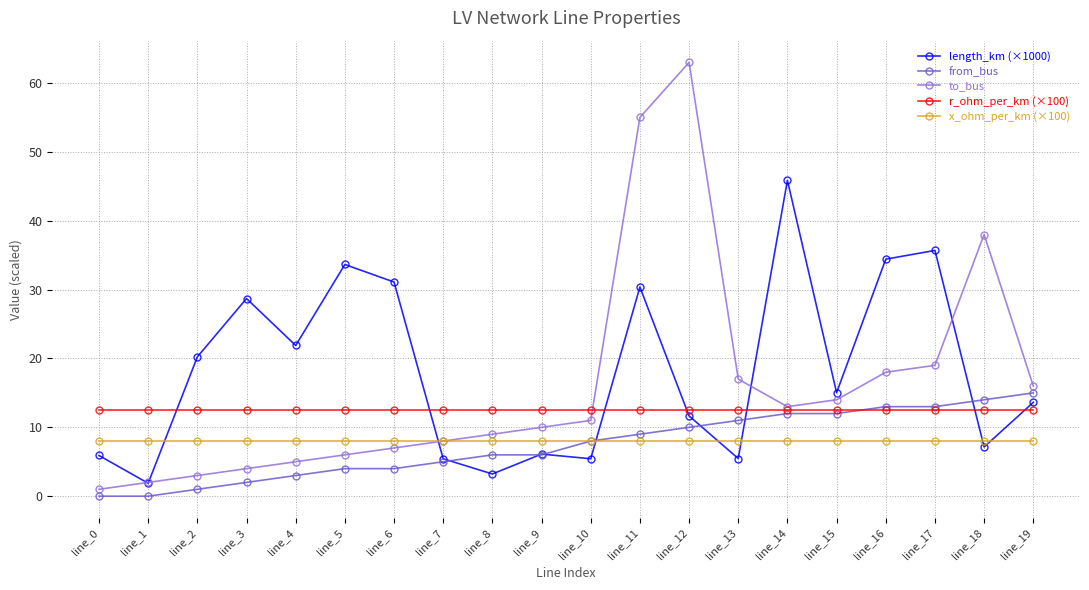

True or false: r_ohm_per_km (×100) and x_ohm_per_km (×100) intersect in this chart.

False